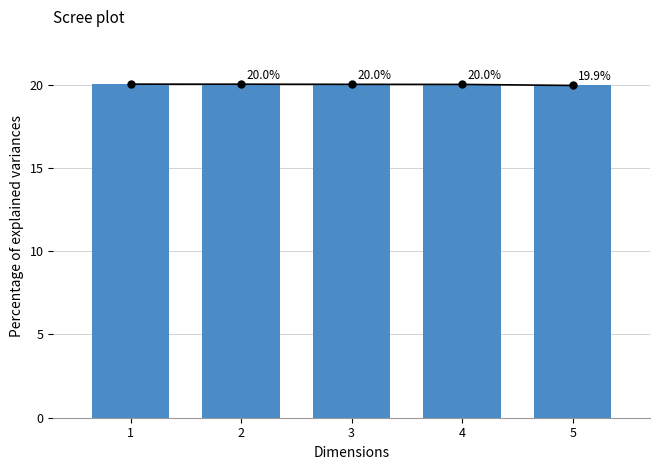

What is the sum of all values?

100.0